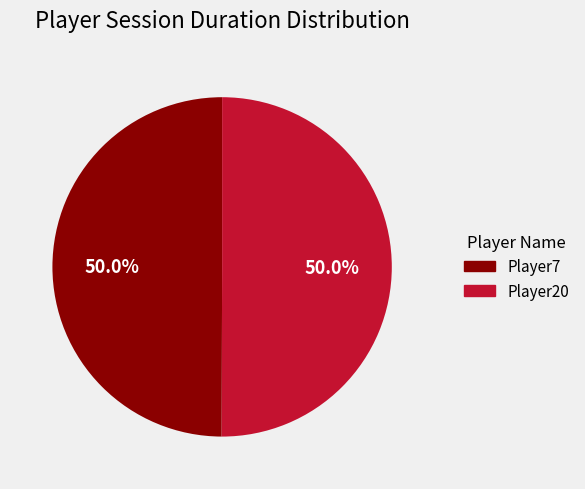

Approximately how many times larger is the value at Player20 compared to Player7?

1.0